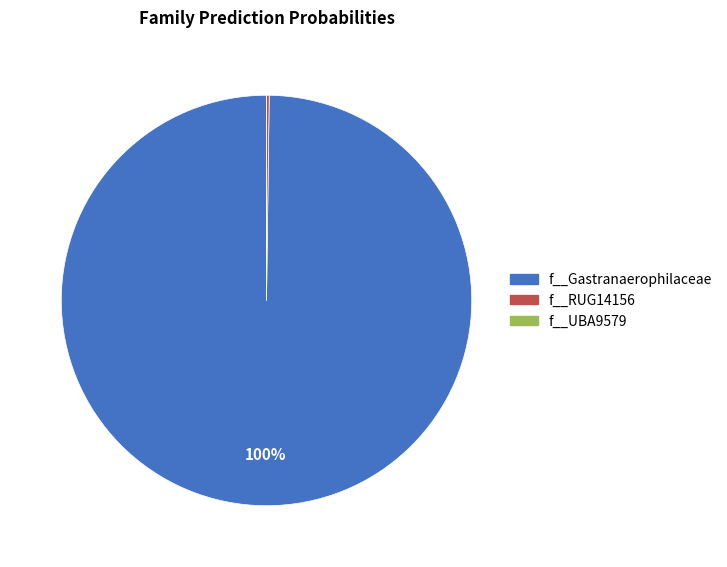

The f__Gastranaerophilaceae slice represents 100% of the pie. True or false?

True